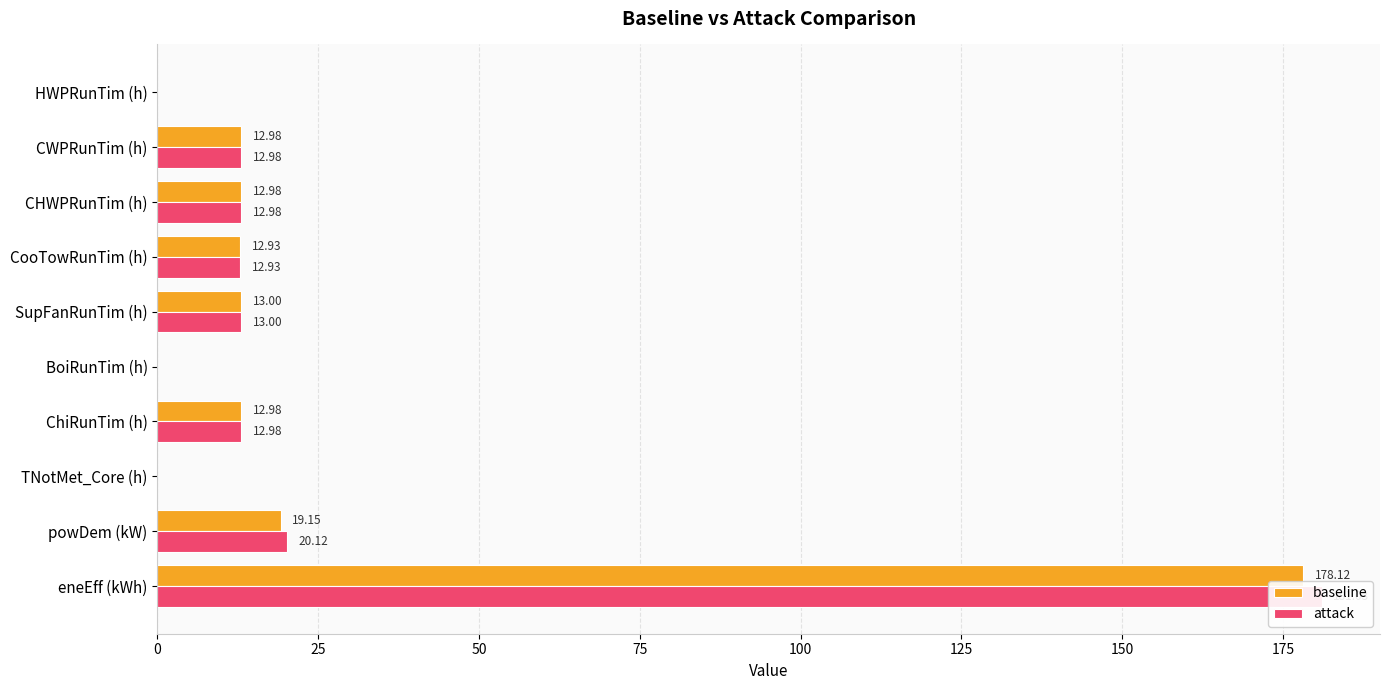

List the series in order of their overall mean, highest first.

attack, baseline